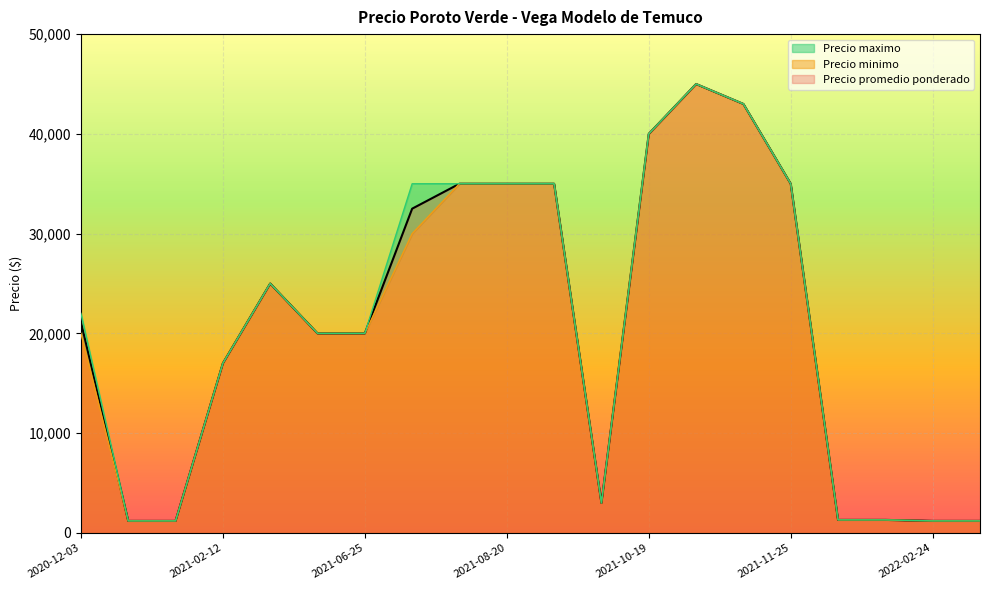

Which series has the largest range (max minus min)?

Precio promedio ponderado